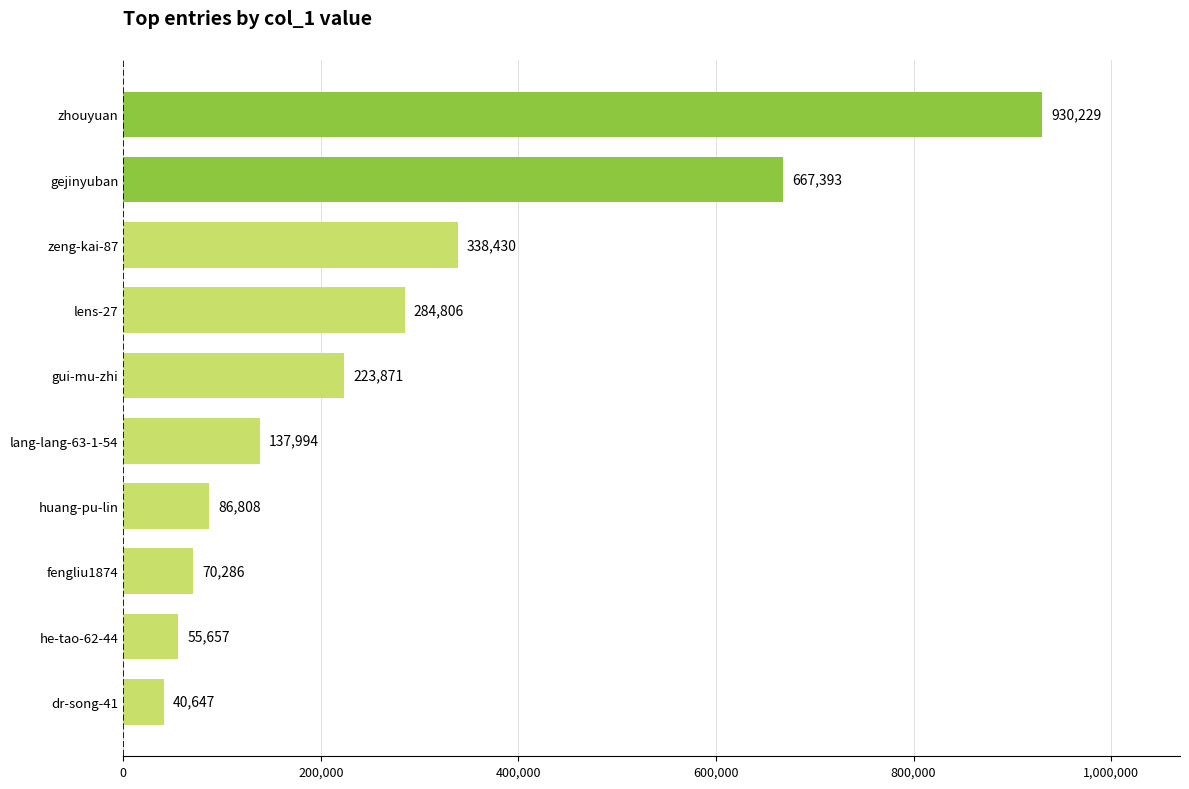

At which label is the value closest to 485438?

zeng-kai-87